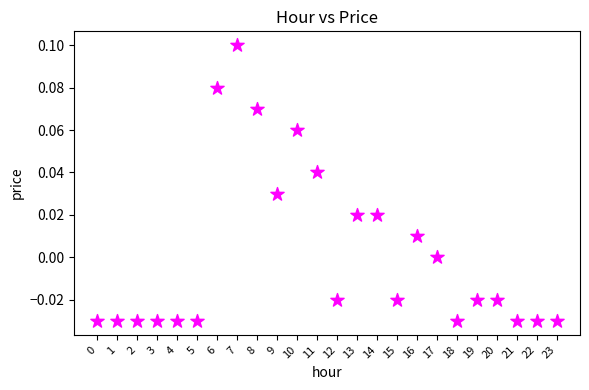

How many data points are displayed?

24